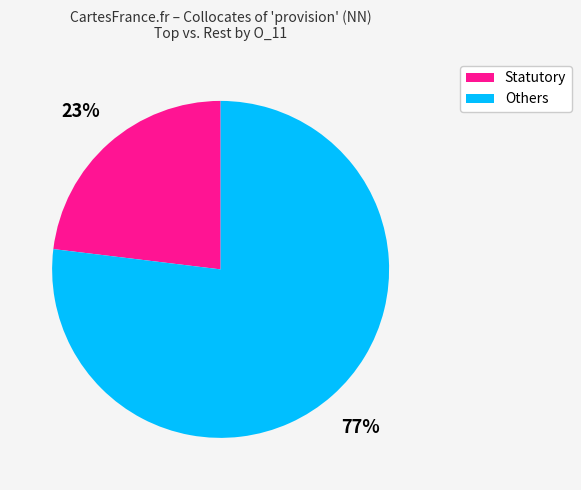

Is it true that Statutory is 23% of the pie?

True